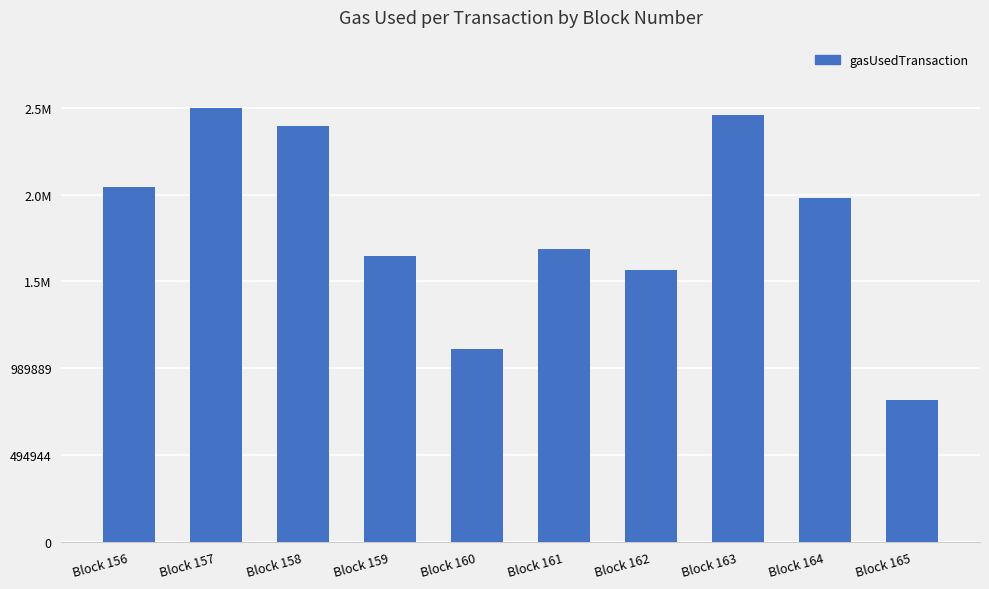

What is the difference between the values at Block 165 and Block 161?

859822